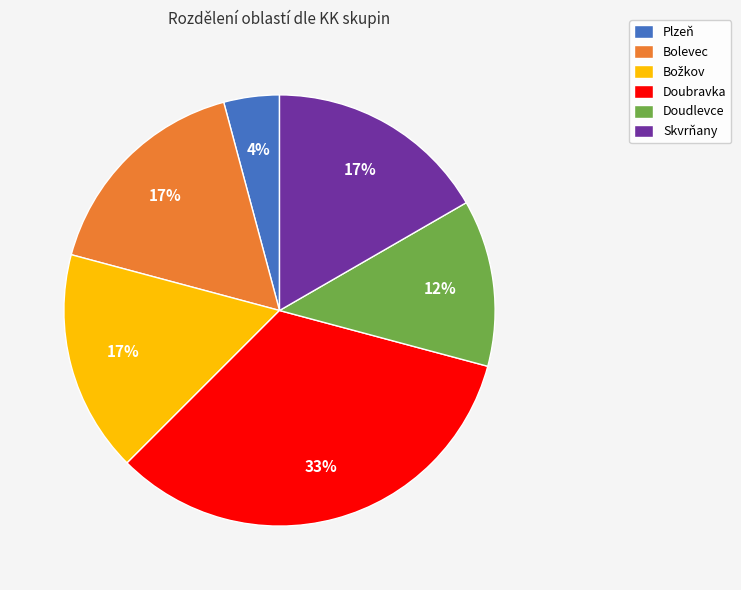

To the nearest percent, what percentage of the pie is Plzeň?

4%